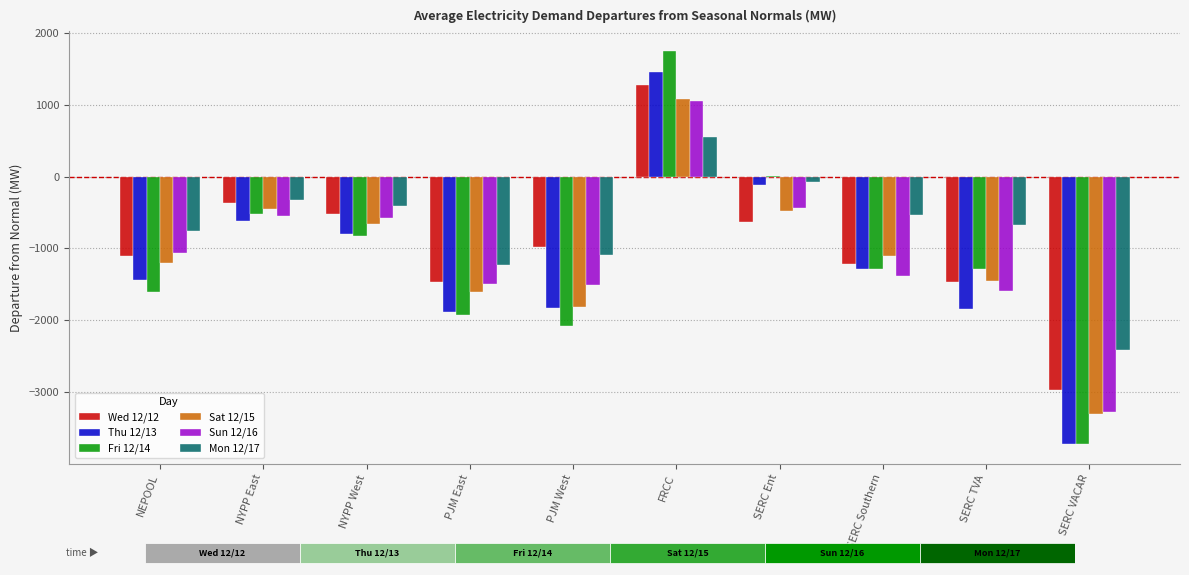

How many bars are there in total?

60